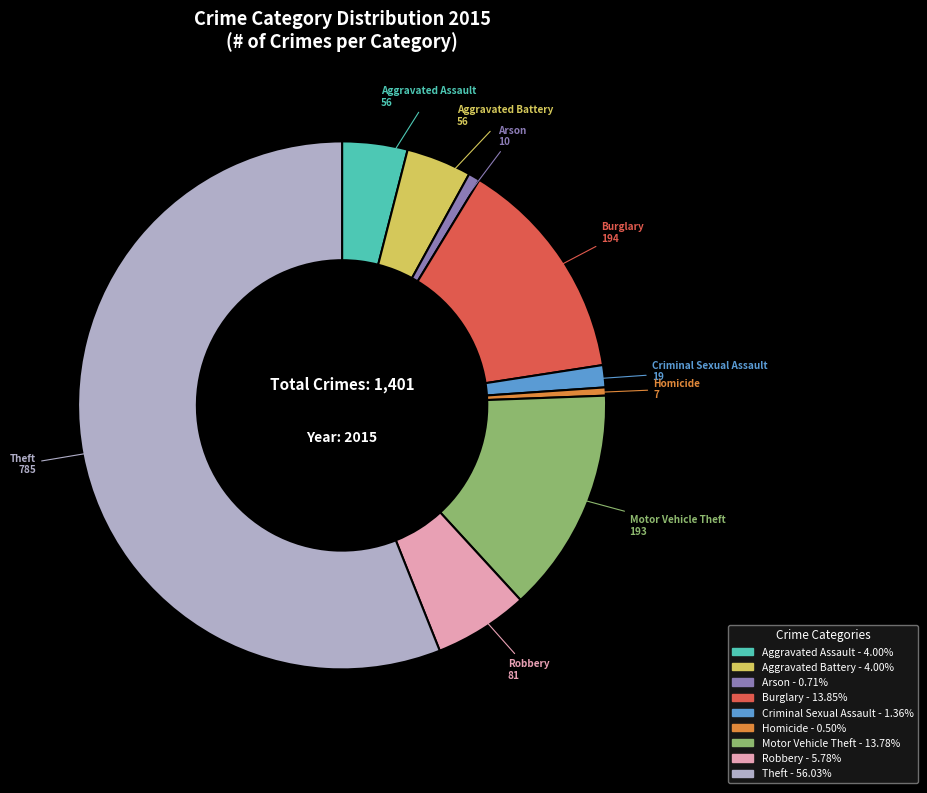

Which slice represents more than half of the pie?

Theft